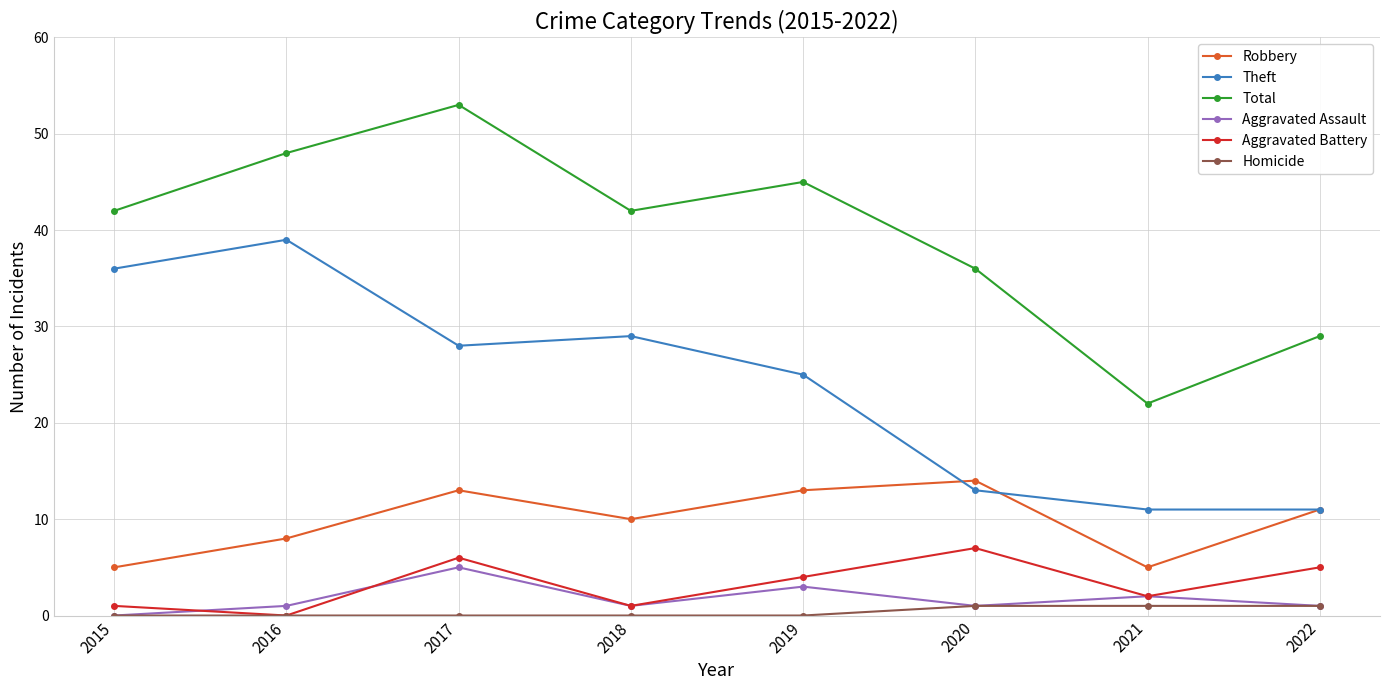

What is the greatest value displayed?

53